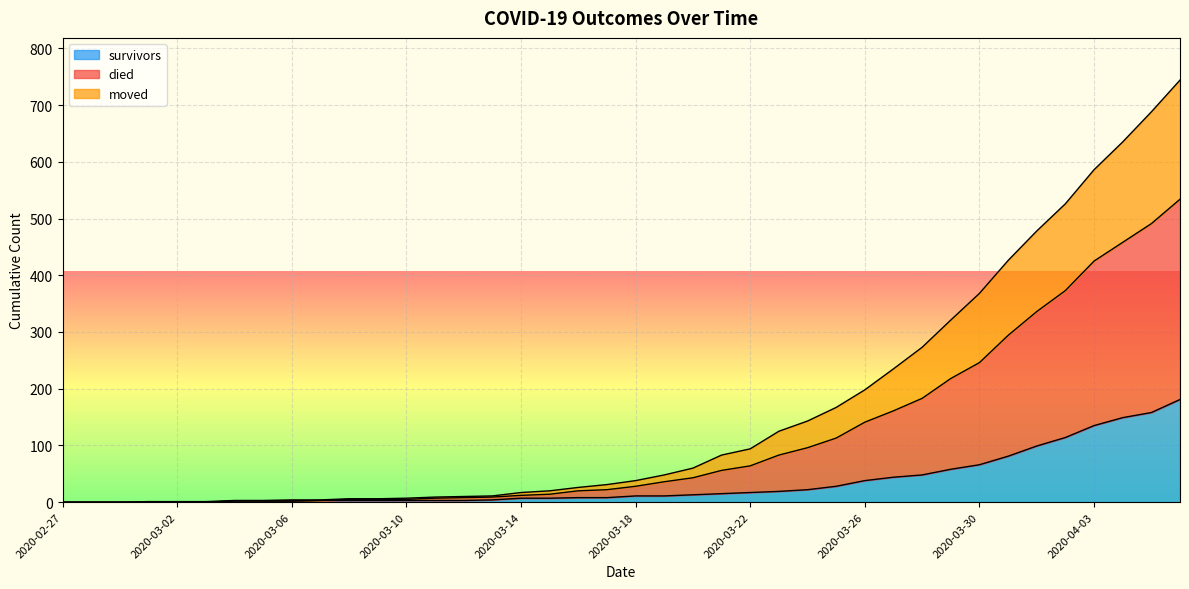

Between 2020-03-18 and 2020-03-12, which is larger?

2020-03-18